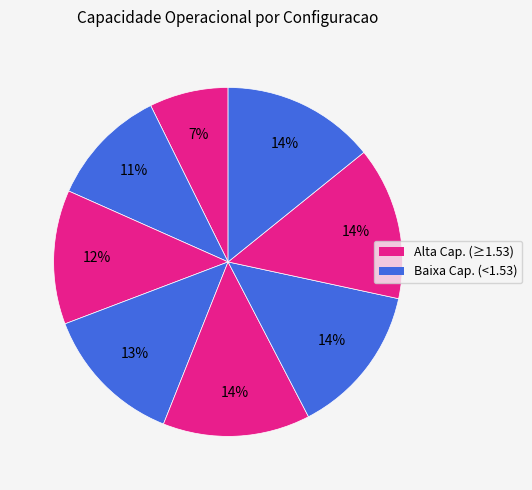

How many slices are in this pie chart?

8